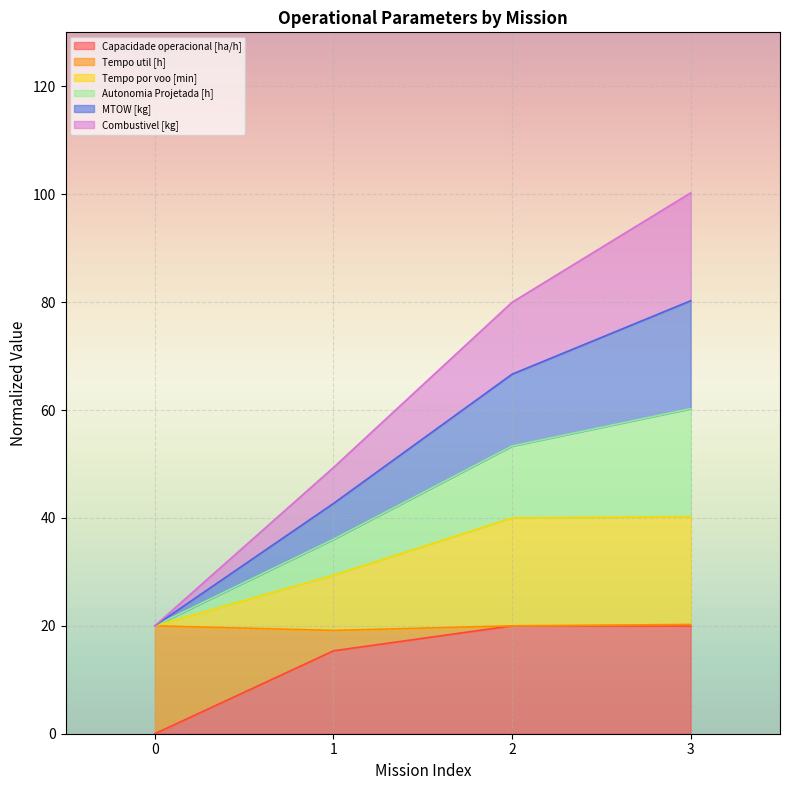

True or false: Capacidade operacional [ha/h] has a value of 7.6 at 2.

False